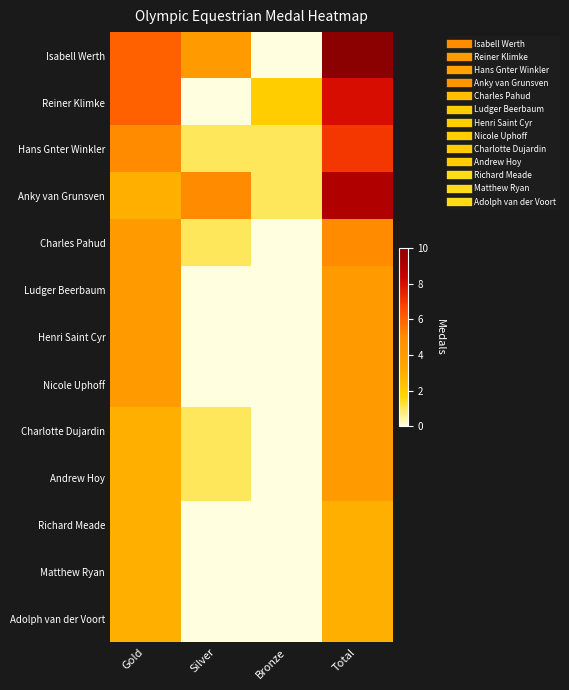

Reading left to right, extract all data points from this chart.

Isabell Werth: Gold=6	Silver=4	Bronze=0	Total=10
Reiner Klimke: Gold=6	Silver=0	Bronze=2	Total=8
Hans Gnter Winkler: Gold=5	Silver=1	Bronze=1	Total=7
Anky van Grunsven: Gold=3	Silver=5	Bronze=1	Total=9
Charles Pahud: Gold=4	Silver=1	Bronze=0	Total=5
Ludger Beerbaum: Gold=4	Silver=0	Bronze=0	Total=4
Henri Saint Cyr: Gold=4	Silver=0	Bronze=0	Total=4
Nicole Uphoff: Gold=4	Silver=0	Bronze=0	Total=4
Charlotte Dujardin: Gold=3	Silver=1	Bronze=0	Total=4
Andrew Hoy: Gold=3	Silver=1	Bronze=0	Total=4
Richard Meade: Gold=3	Silver=0	Bronze=0	Total=3
Matthew Ryan: Gold=3	Silver=0	Bronze=0	Total=3
Adolph van der Voort: Gold=3	Silver=0	Bronze=0	Total=3